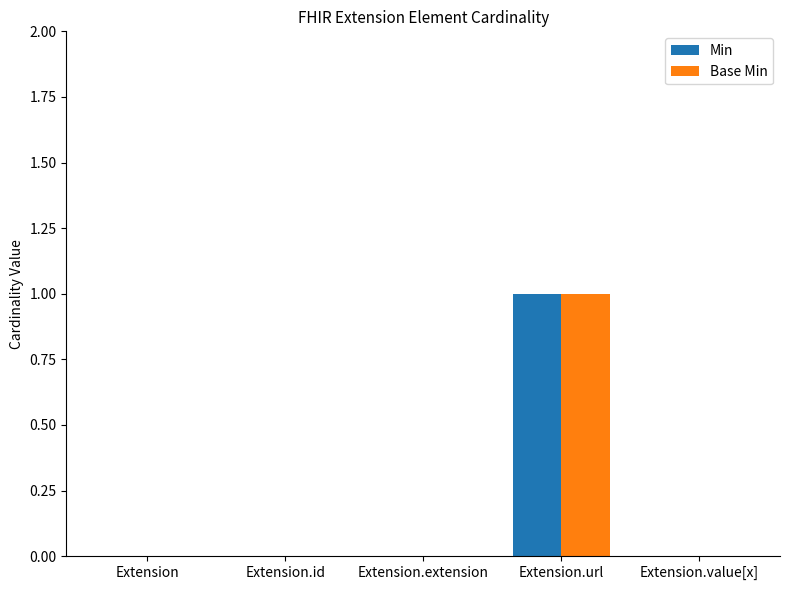

Which label corresponds to the largest value in the chart?

Extension.url